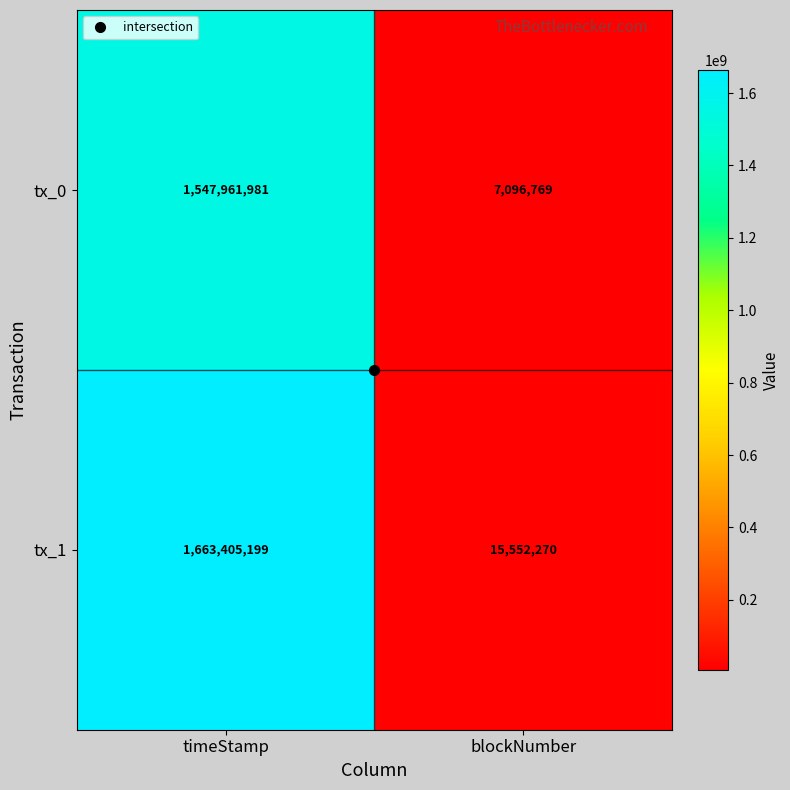

List the series in order of their peak value, highest first.

tx_1, tx_0